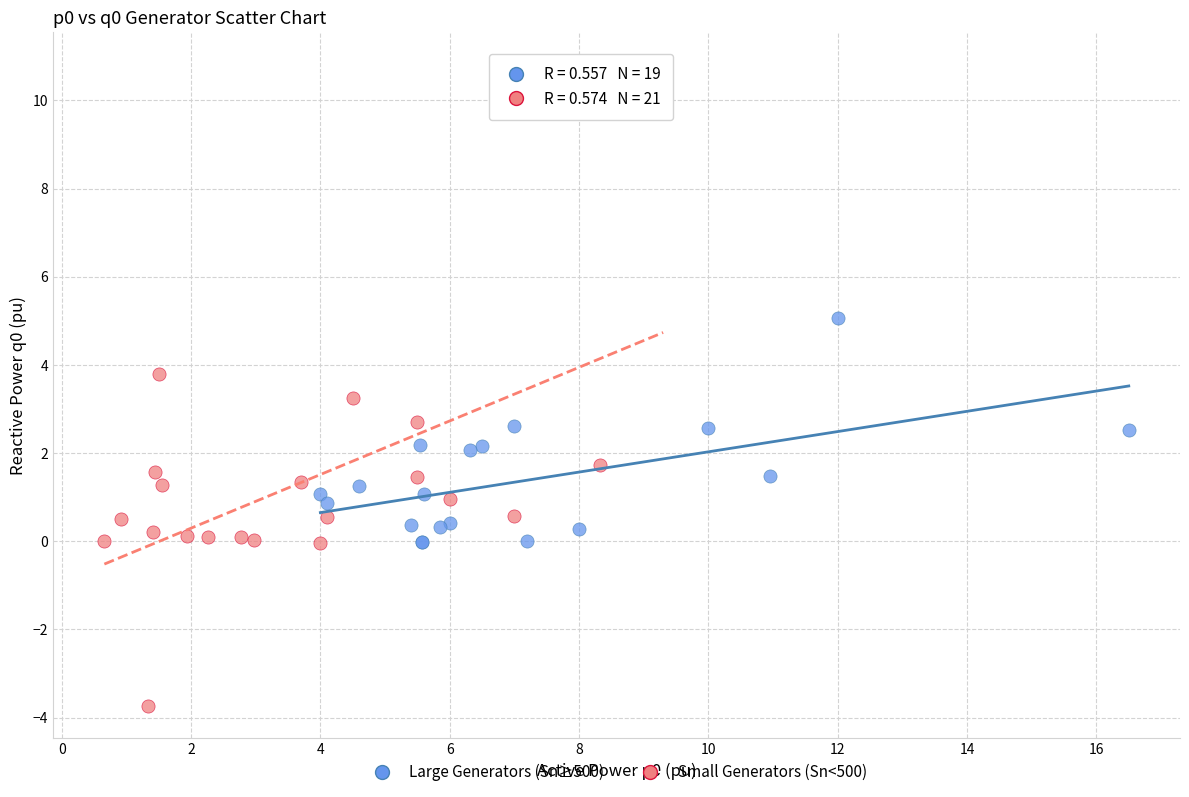

Which series contains the highest Y value?

Small Generators (Sn<500)